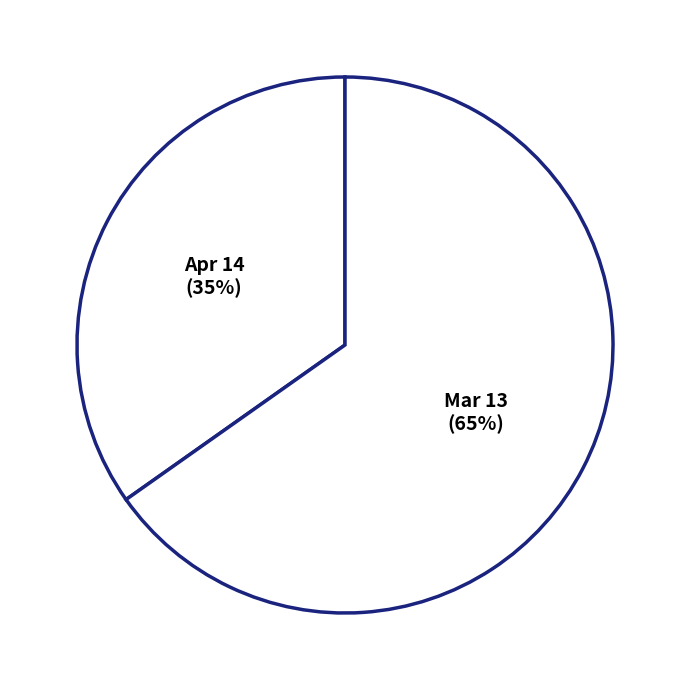

Rank the categories by value from highest to lowest.

Mar 13, Apr 14